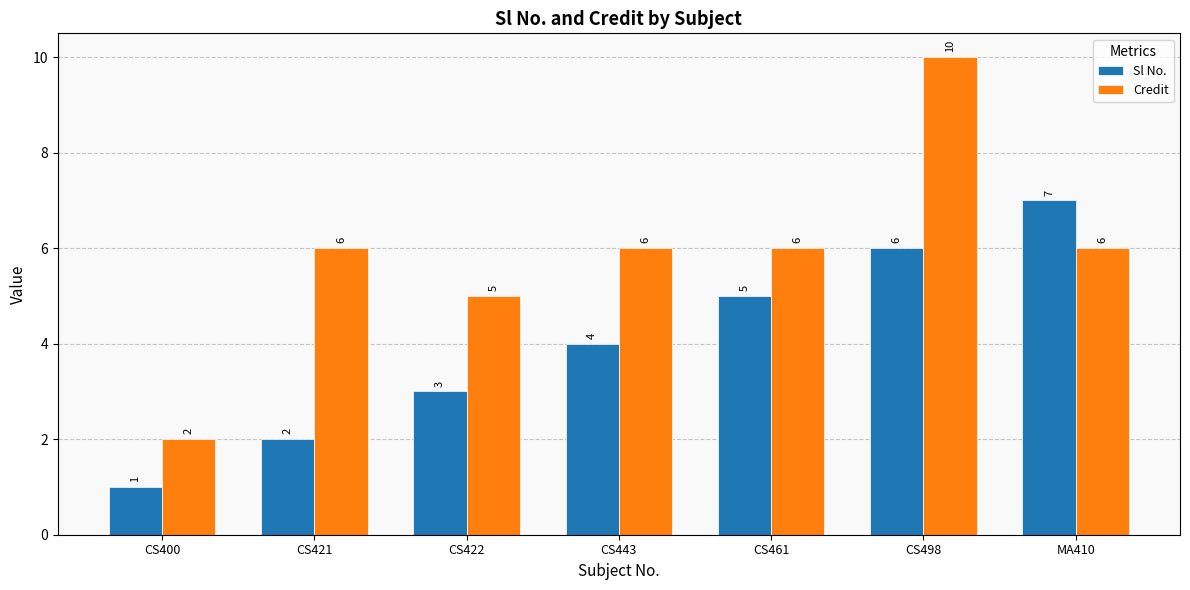

Reading left to right, what are all the values shown in this chart?

Sl No.: 1	2	3	4	5	6	7
Credit: 2	6	5	6	6	10	6